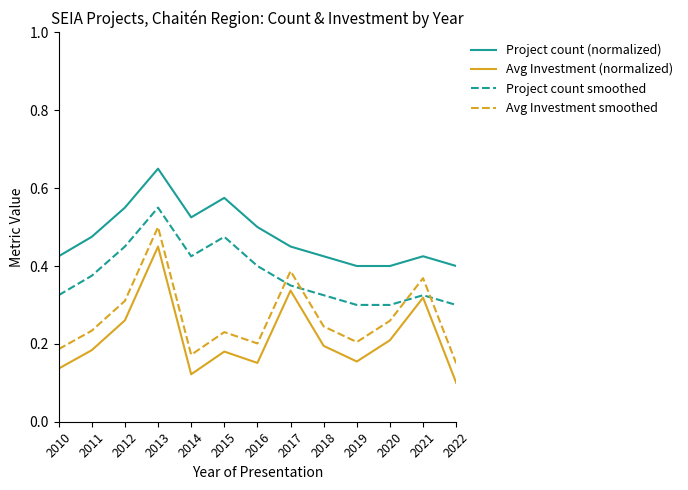

The Avg Investment (normalized) series shows 0.2 at 2019. True or false?

True